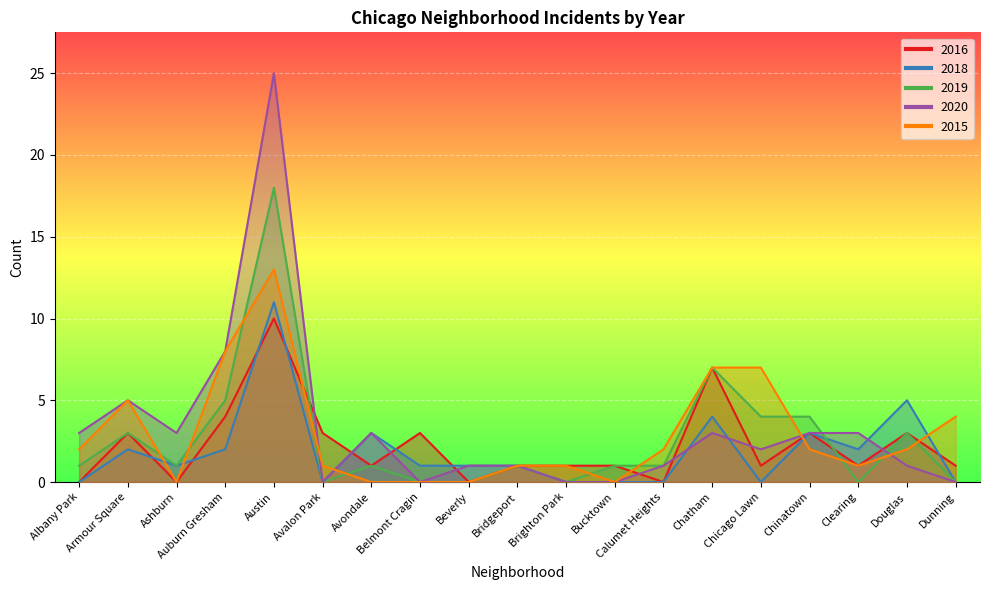

True or false: 2020 has more than 0 interior local peaks.

True